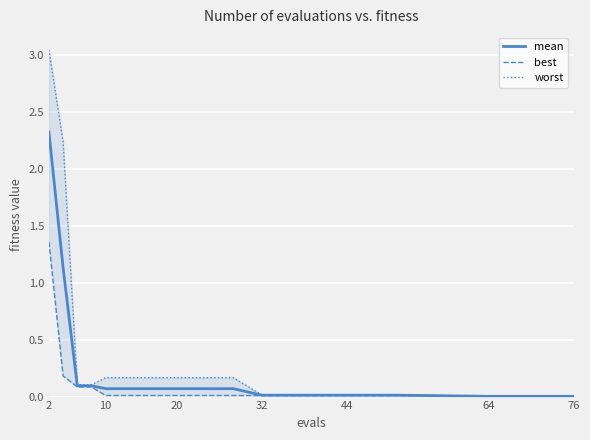

Does the chart display data point markers on the line(s)?

No